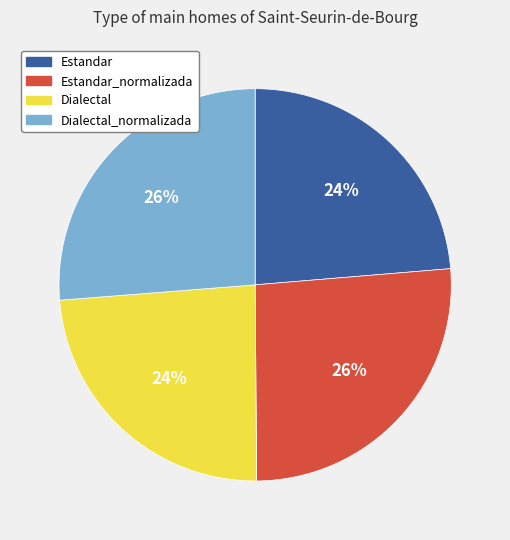

What percentage is the Dialectal_normalizada slice, to the nearest percent?

26%